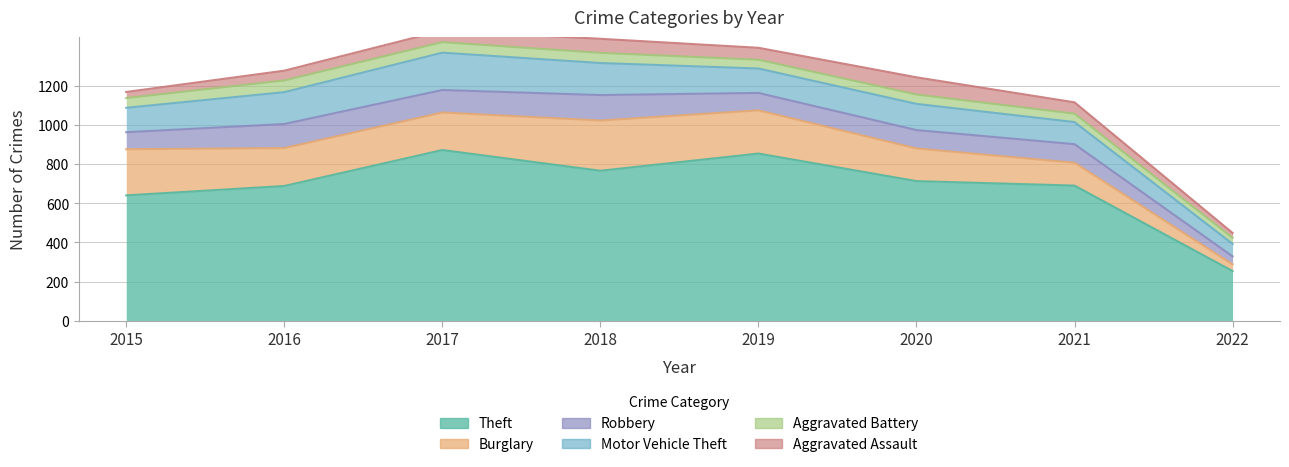

Reading right to left, list all the values displayed in this chart.

Theft: 2022=254	2021=691	2020=714	2019=855	2018=767	2017=873	2016=689	2015=641
Burglary: 2022=34	2021=117	2020=167	2019=221	2018=257	2017=192	2016=194	2015=236
Robbery: 2022=41	2021=95	2020=94	2019=89	2018=130	2017=115	2016=123	2015=87
Motor Vehicle Theft: 2022=64	2021=113	2020=134	2019=125	2018=164	2017=191	2016=163	2015=125
Aggravated Battery: 2022=31	2021=43	2020=48	2019=45	2018=52	2017=54	2016=60	2015=50
Aggravated Assault: 2022=25	2021=58	2020=88	2019=61	2018=72	2017=59	2016=50	2015=31